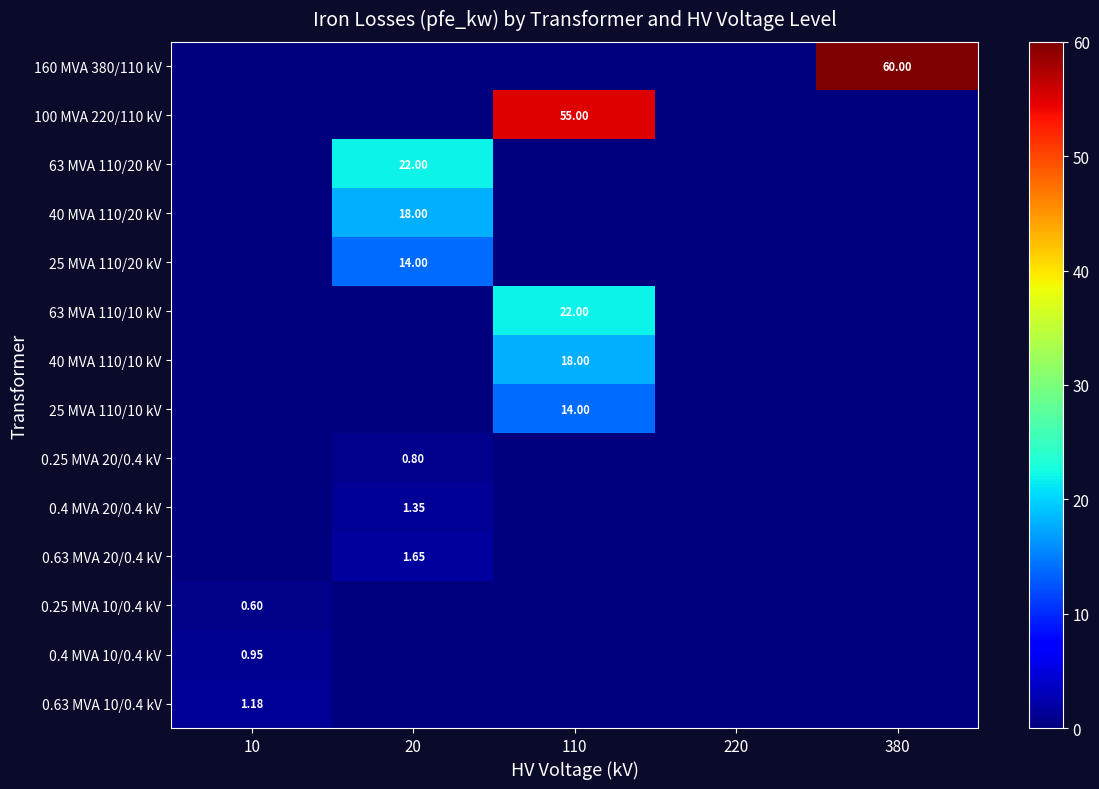

How many data points in 0.25 MVA 20/0.4 kV are above 0?

1